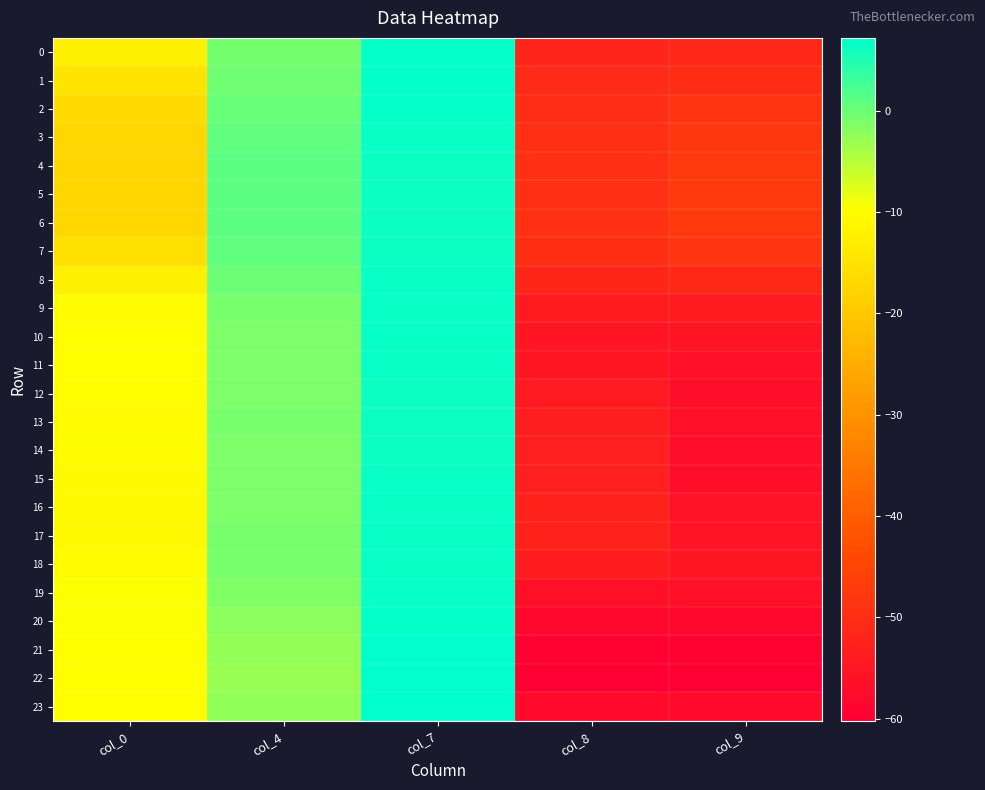

Between col_8 and col_4, which is larger?

col_4